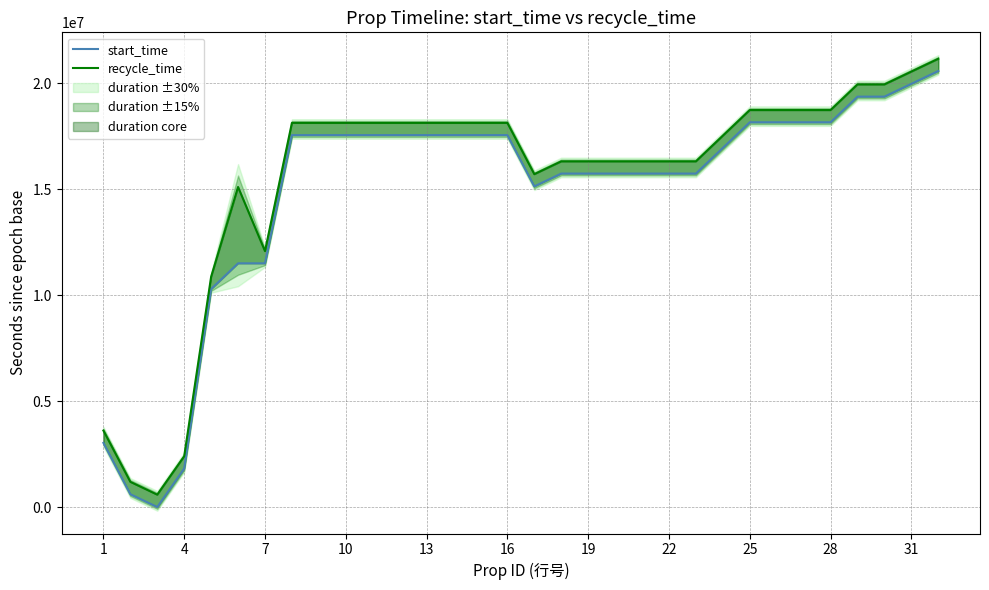

How many interior local valleys does the recycle_time series have?

3